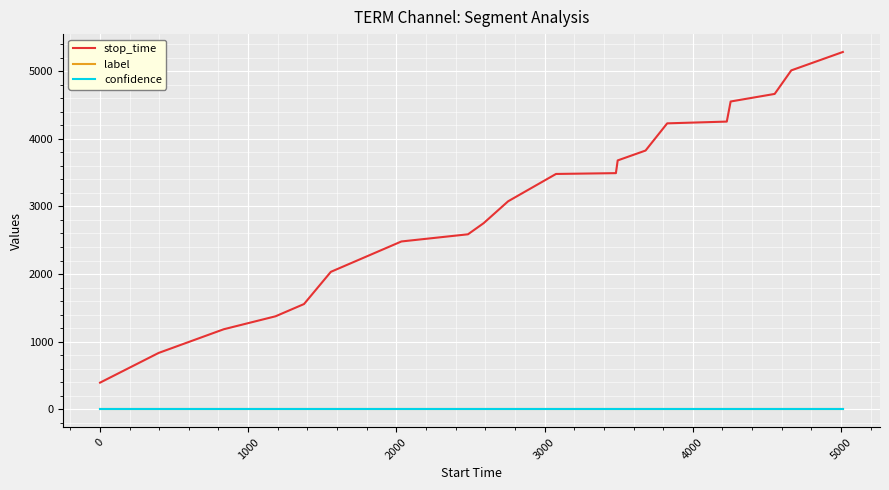

True or false: confidence and stop_time cross at least once.

False